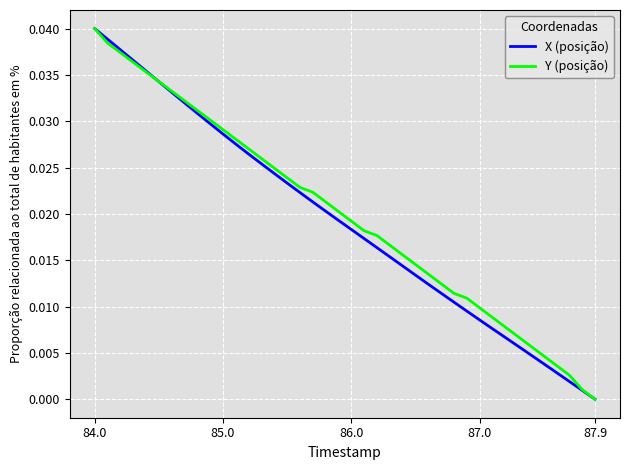

List the series in order of their overall mean, highest first.

Y (posição), X (posição)